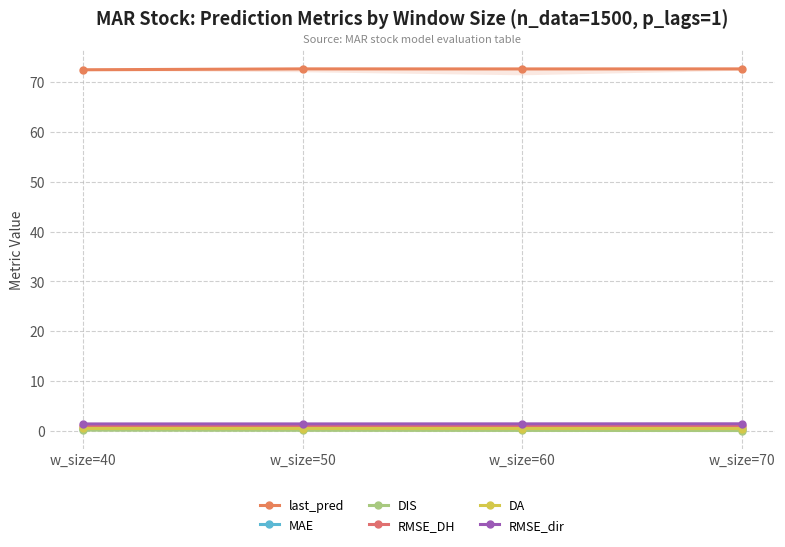

What is the total value across all series at w_size=40?

76.1